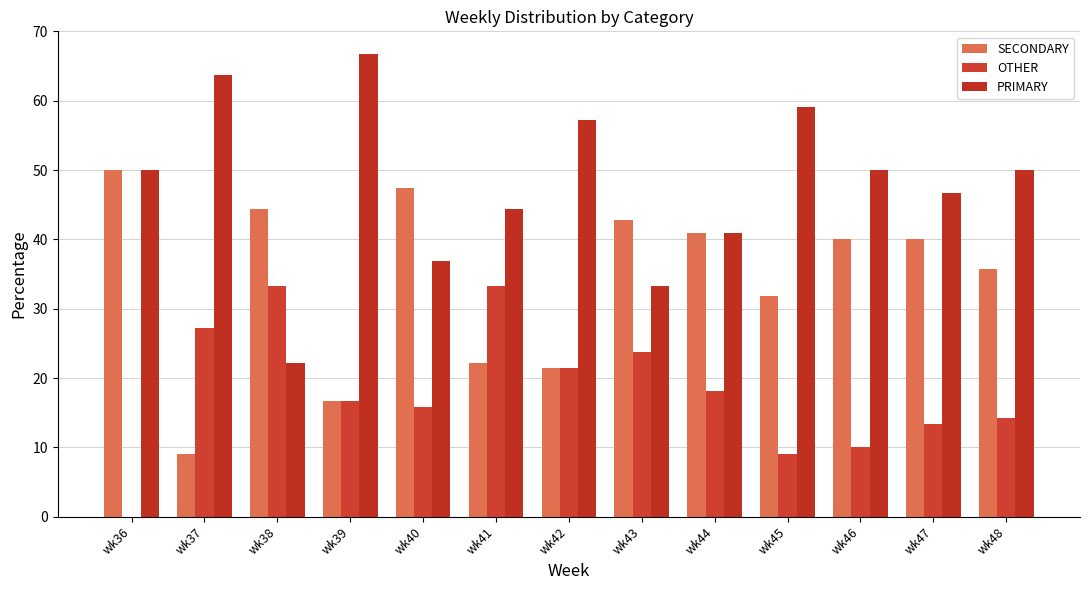

Reading left to right, transcribe all the data shown in this chart.

SECONDARY: wk36=50.0	wk37=9.1	wk38=44.4	wk39=16.7	wk40=47.4	wk41=22.2	wk42=21.4	wk43=42.9	wk44=40.9	wk45=31.8	wk46=40.0	wk47=40.0	wk48=35.7
OTHER: wk36=0.0	wk37=27.3	wk38=33.3	wk39=16.7	wk40=15.8	wk41=33.3	wk42=21.4	wk43=23.8	wk44=18.2	wk45=9.1	wk46=10.0	wk47=13.3	wk48=14.3
PRIMARY: wk36=50.0	wk37=63.6	wk38=22.2	wk39=66.7	wk40=36.8	wk41=44.4	wk42=57.1	wk43=33.3	wk44=40.9	wk45=59.1	wk46=50.0	wk47=46.7	wk48=50.0